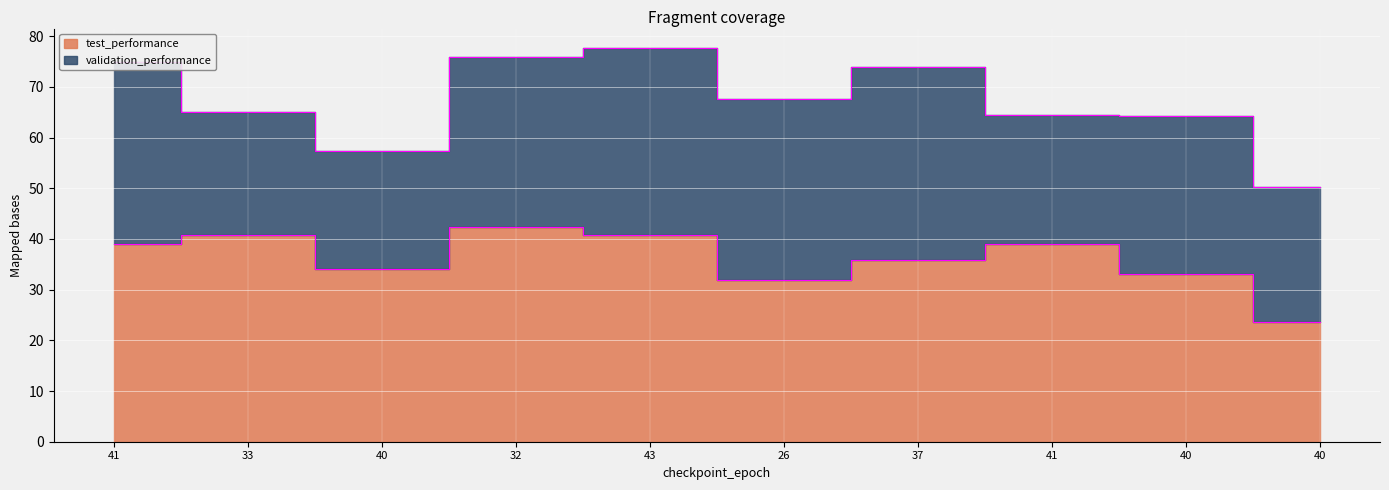

Between 40 and 26, which is larger?

40